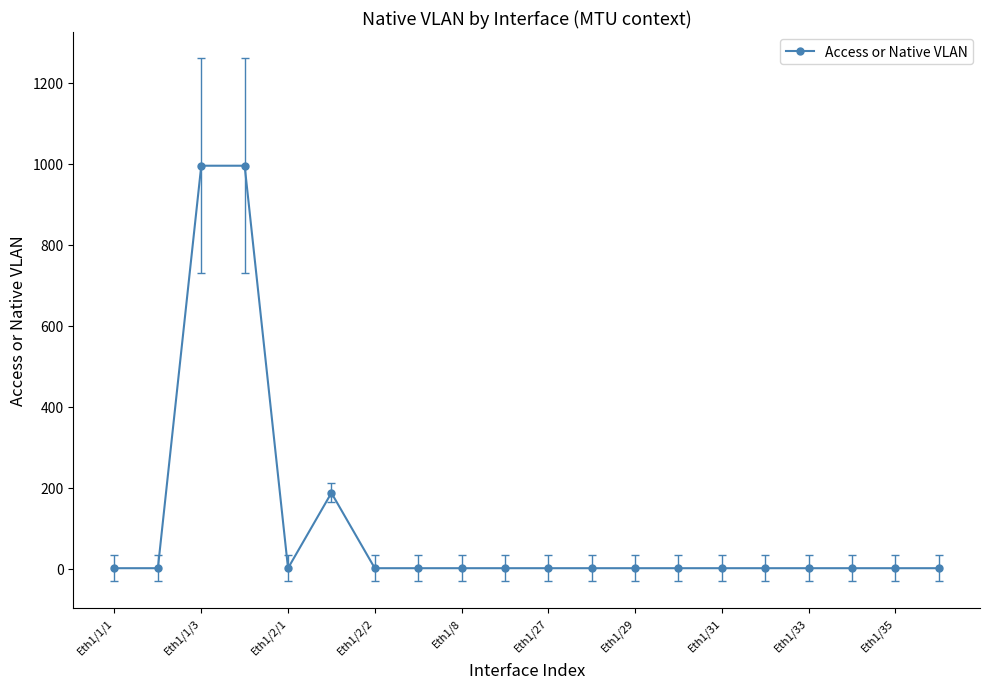

What is the difference between the maximum and minimum values?

994